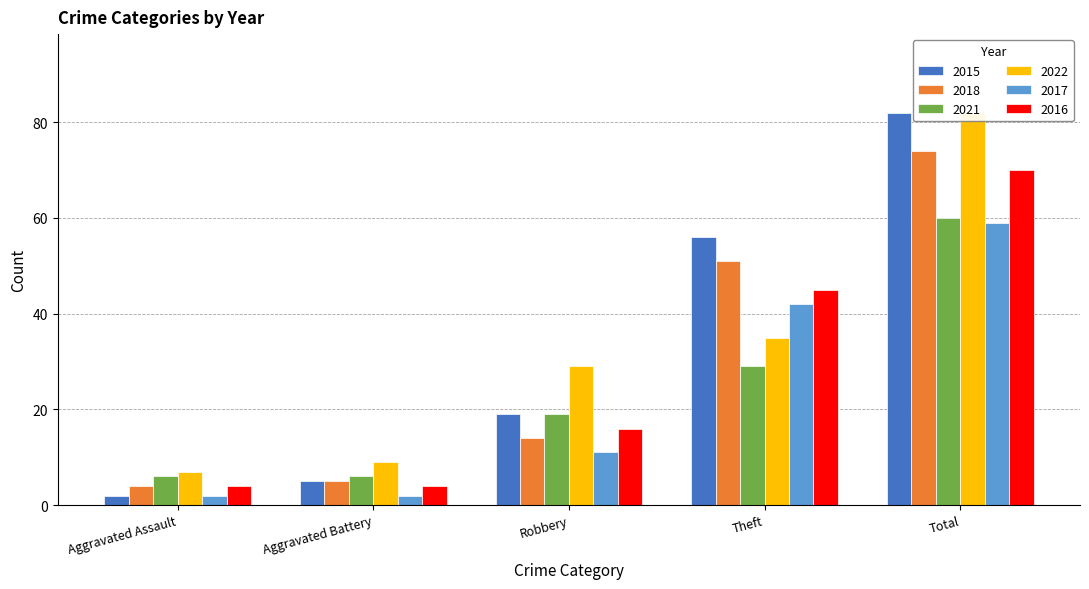

What are all the series names shown in the legend?

2015, 2018, 2021, 2022, 2017, 2016